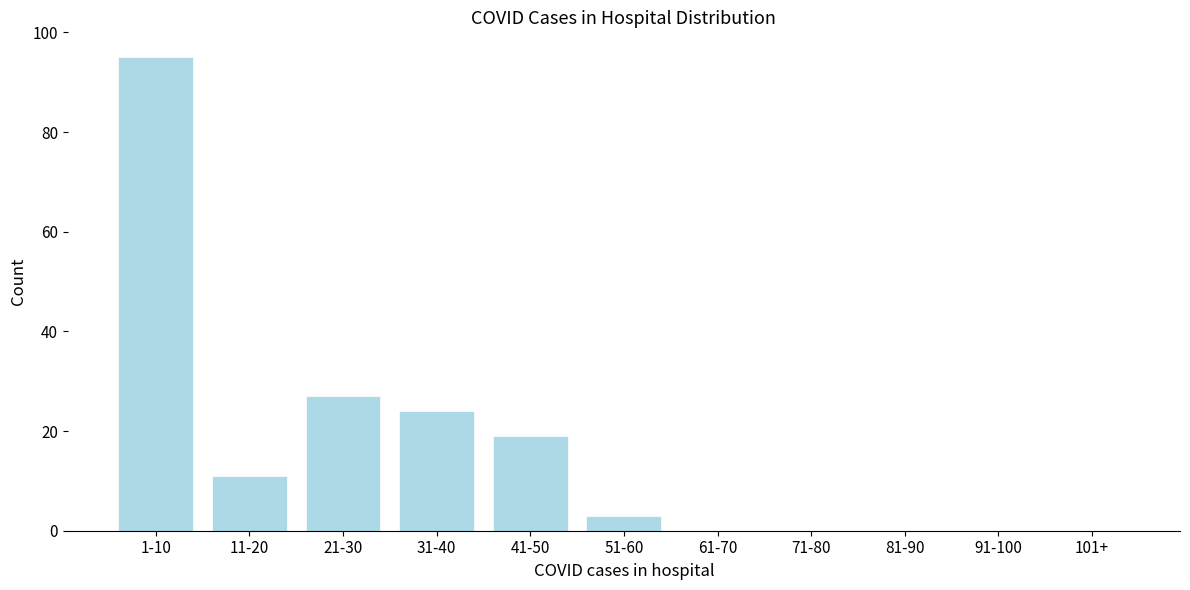

Reading right to left, transcribe all the data shown in this chart.

101+=0	91-100=0	81-90=0	71-80=0	61-70=0	51-60=3	41-50=19	31-40=24	21-30=27	11-20=11	1-10=95